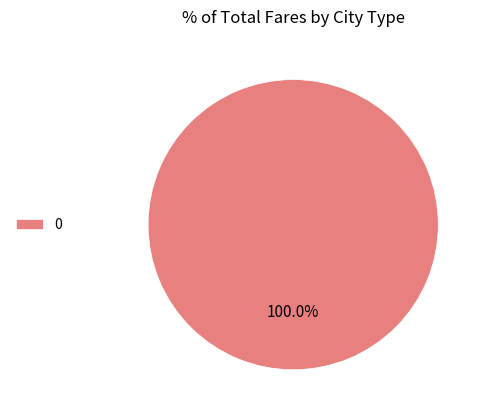

Count the number of slices in the pie.

1